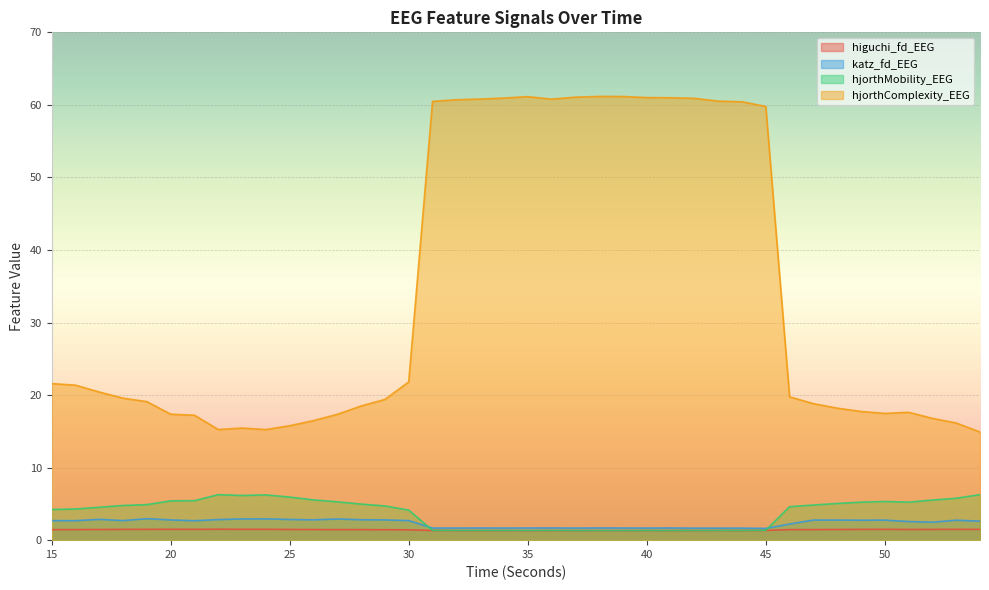

What are all the series names shown in the legend?

higuchi_fd_EEG, katz_fd_EEG, hjorthMobility_EEG, hjorthComplexity_EEG